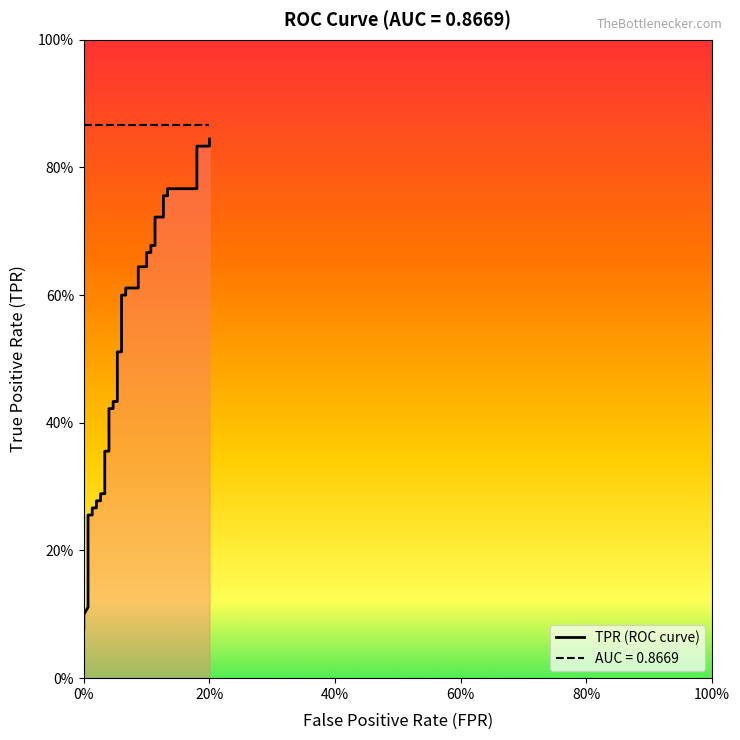

What is the value of the 1st point from the left?

0.1